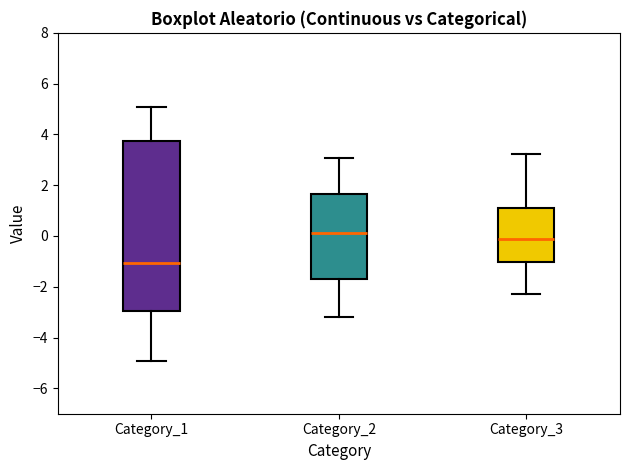

Reading left to right, transcribe this box plot: for each box, give where its median line is, the range the box spans, and where its two whiskers end, as read against the y-axis. The values are not printed on the chart, so give them approximately, as read against the axis.

Category_1: median -1.0, box -3.0 to 3.8, whiskers -5.0 to 5.0
Category_2: median 0.2, box -1.6 to 1.6, whiskers -3.2 to 3.0
Category_3: median -0.2, box -1.0 to 1.0, whiskers -2.2 to 3.2